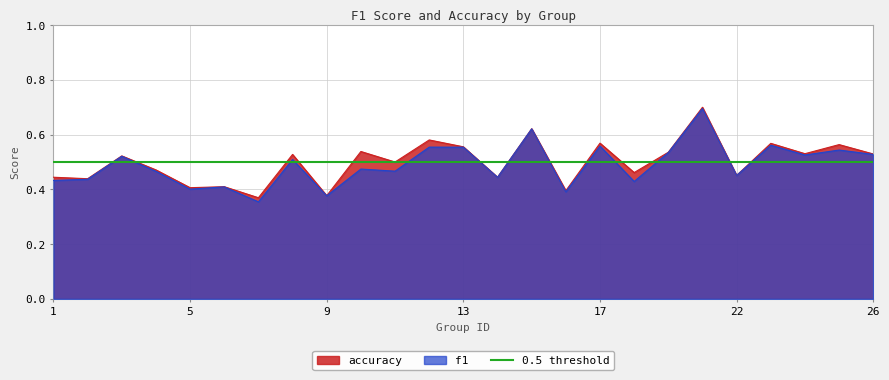

Reading left to right, list all the values displayed in this chart.

f1: 0.4	0.4	0.5	0.5	0.4	0.4	0.4	0.5	0.4	0.5	0.5	0.6	0.6	0.4	0.6	0.4	0.6	0.4	0.5	0.7	0.5	0.6	0.5	0.5	0.5
accuracy: 0.4	0.4	0.5	0.5	0.4	0.4	0.4	0.5	0.4	0.5	0.5	0.6	0.6	0.4	0.6	0.4	0.6	0.5	0.5	0.7	0.5	0.6	0.5	0.6	0.5